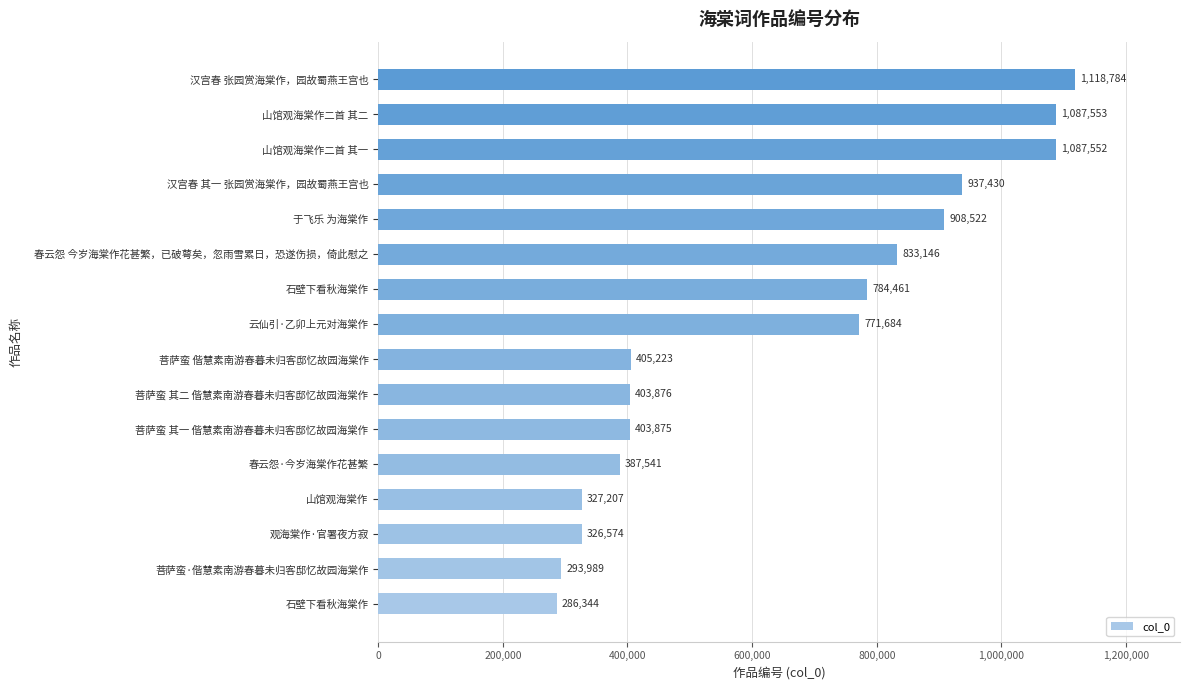

Count the number of categories in the chart.

16